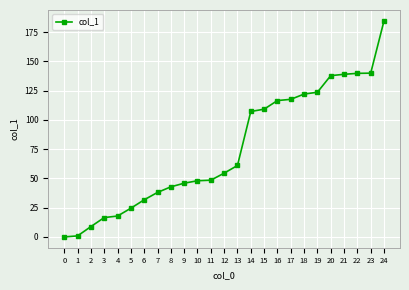

True or false: the data shows 48.5 at 11.

True